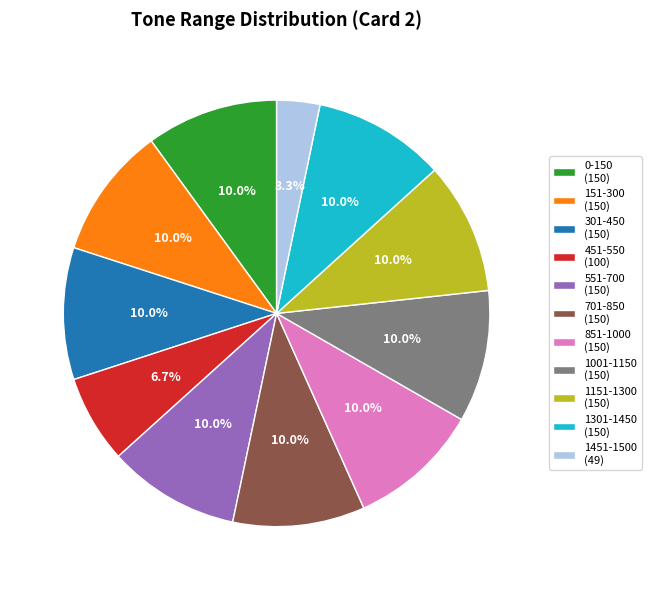

To the nearest percent, what is the difference between the largest and smallest slice percentages?

7%